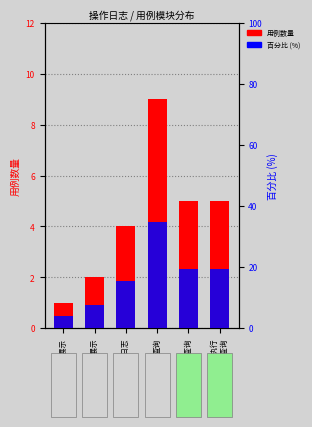

How many data points in 用例数量 are above 5?

1